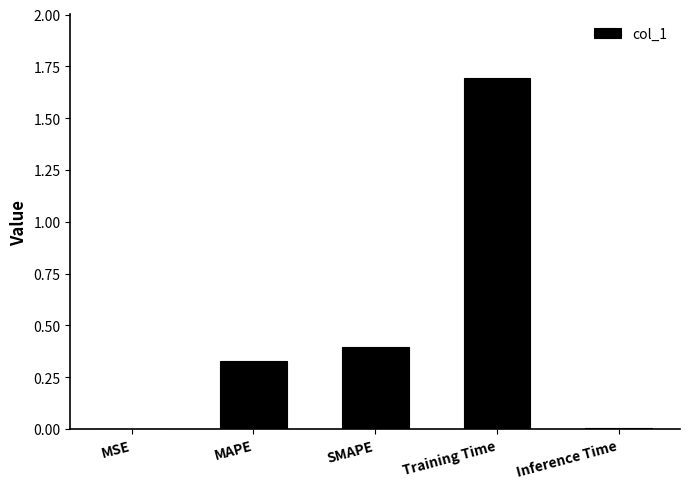

What is the approximate value at SMAPE?

0.4